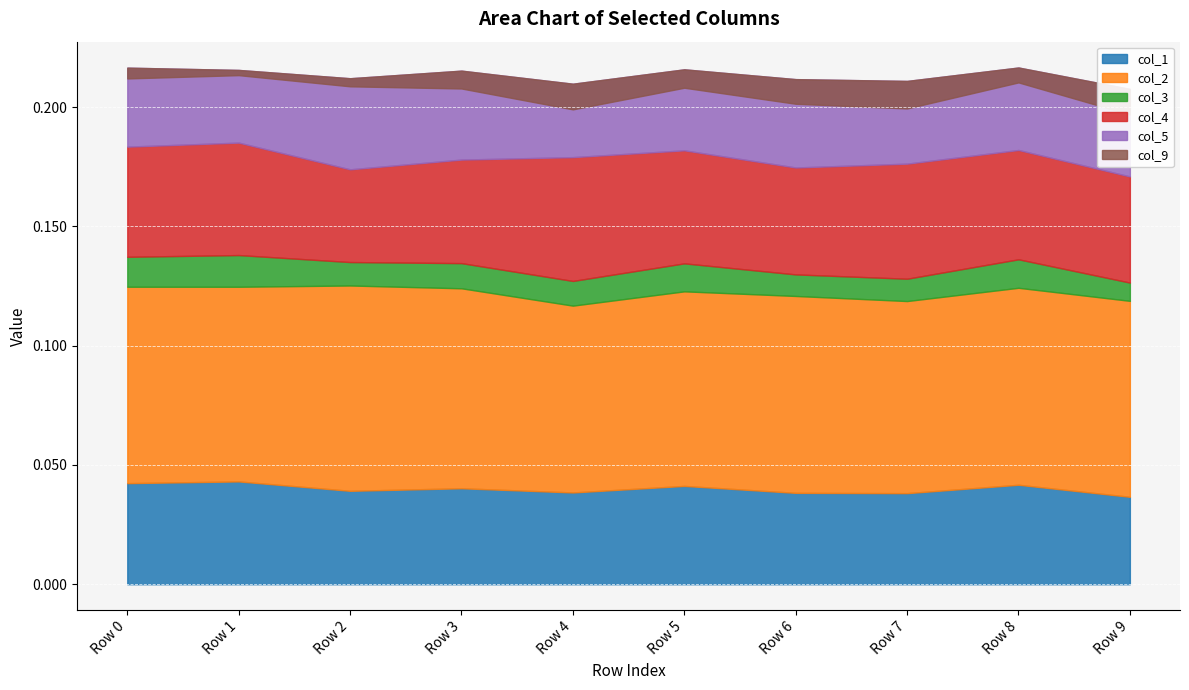

At Row 5, list the series in order from smallest to largest.

col_9, col_3, col_5, col_1, col_4, col_2